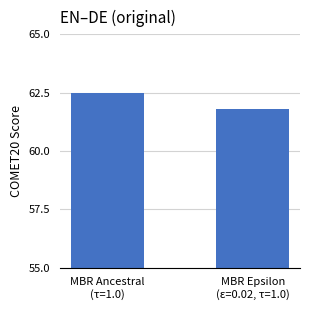

What is the difference between the values at MBR Epsilon
(ε=0.02, τ=1.0) and MBR Ancestral
(τ=1.0)?

0.7